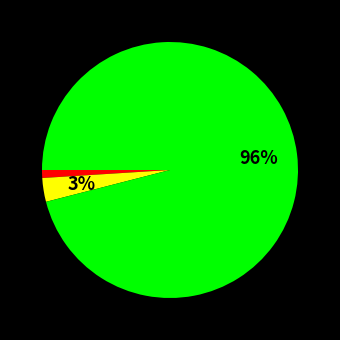

How many segments does this pie chart have?

3